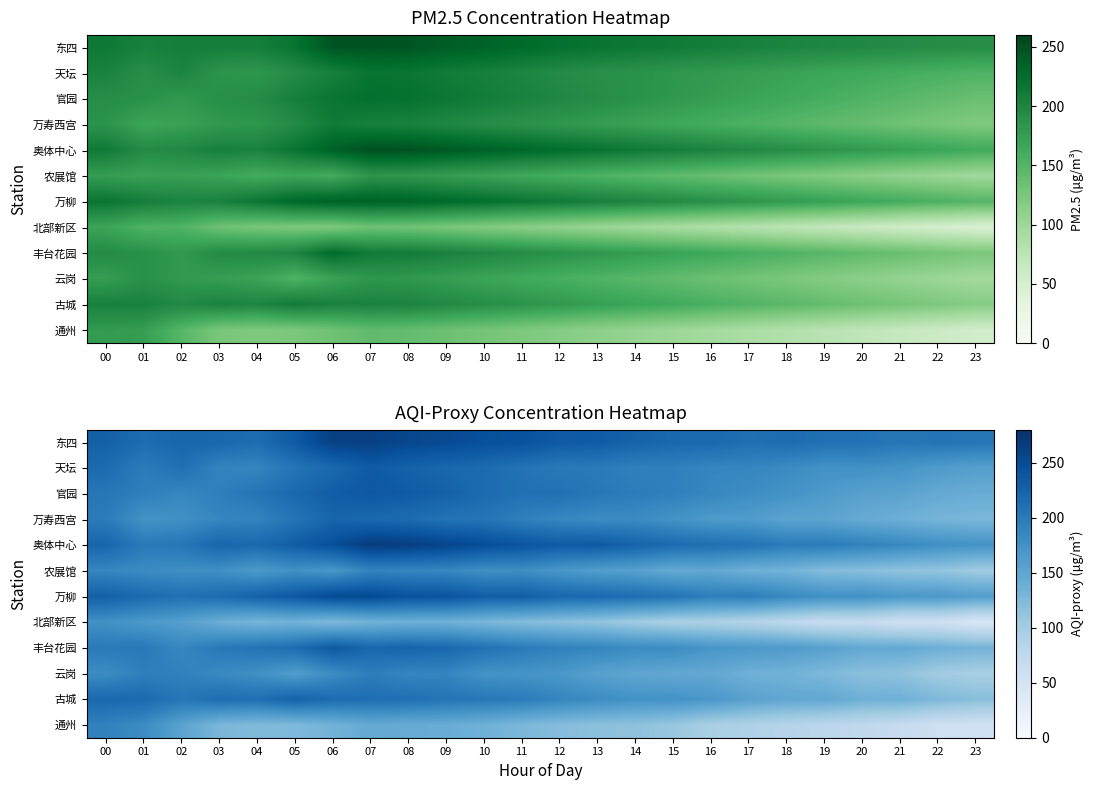

Which category has the lowest value in the 北部新区 series?

23